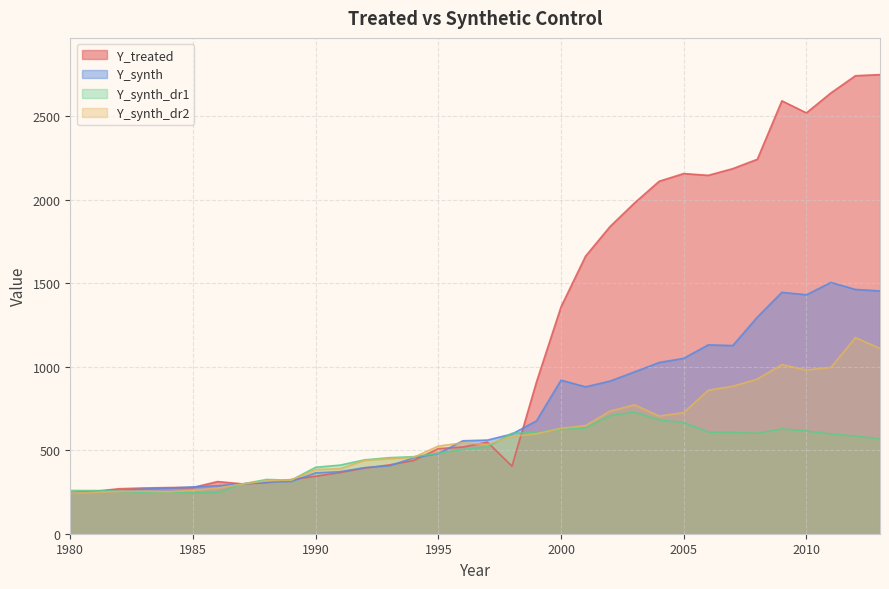

Is it true that Y_synth_dr1 equals 258.9 at 1980?

True